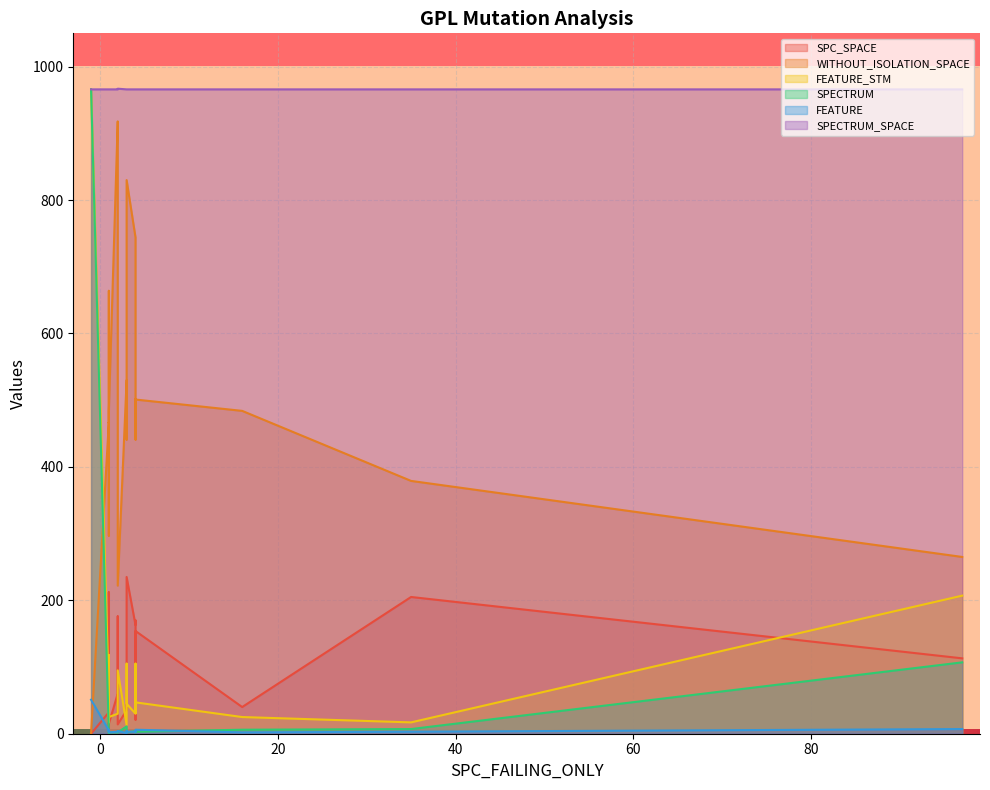

What is the sum of the SPECTRUM values at 3 and 2?

14